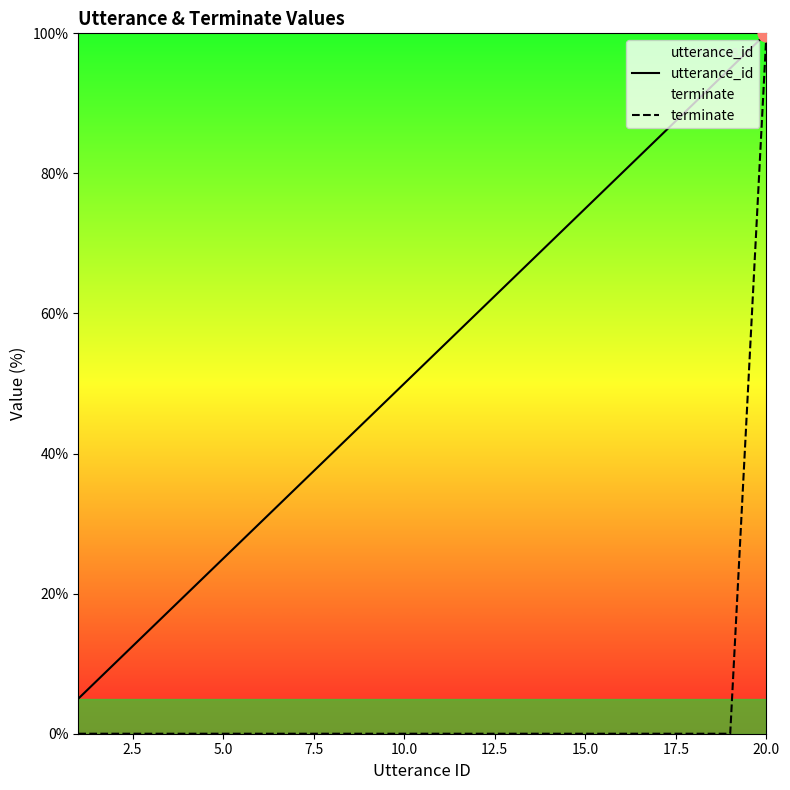

True or false: utterance_id and terminate cross at least once.

False